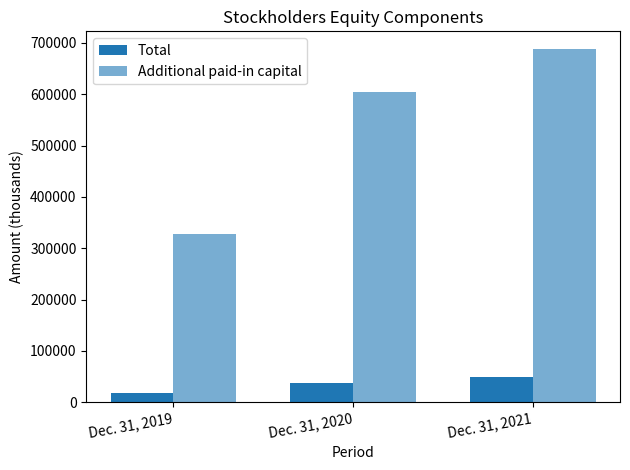

List the series in order of their overall mean, highest first.

Additional paid-in capital, Total